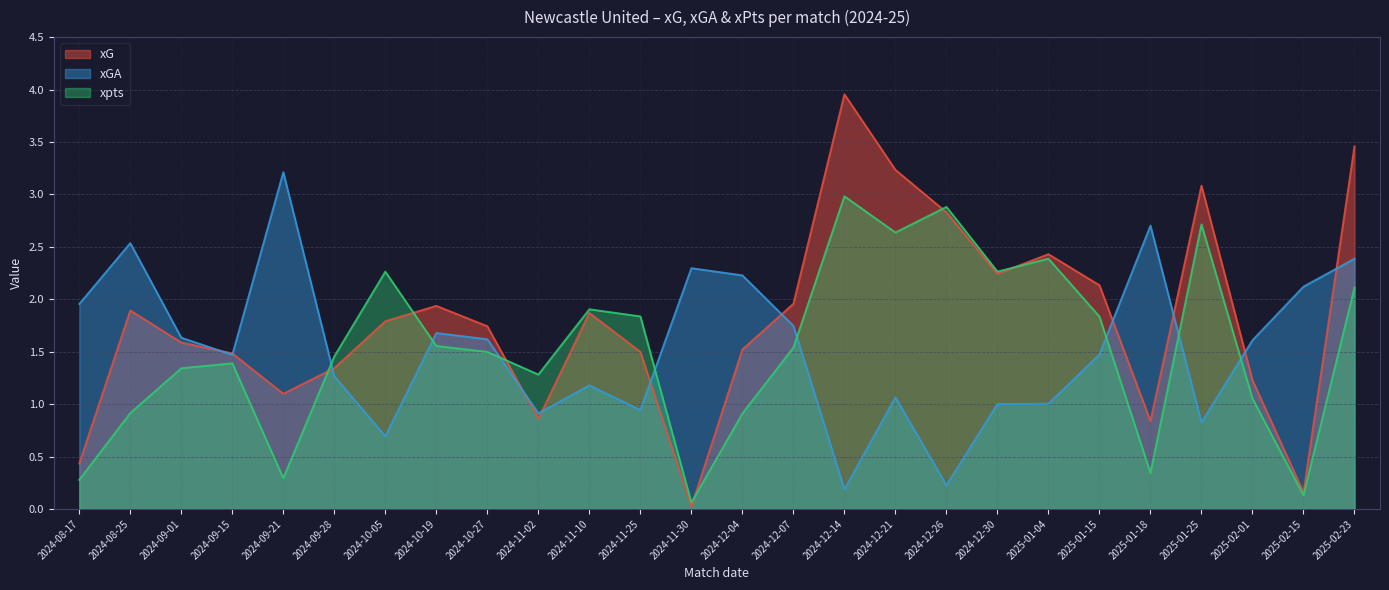

How many lines are shown in the chart?

3